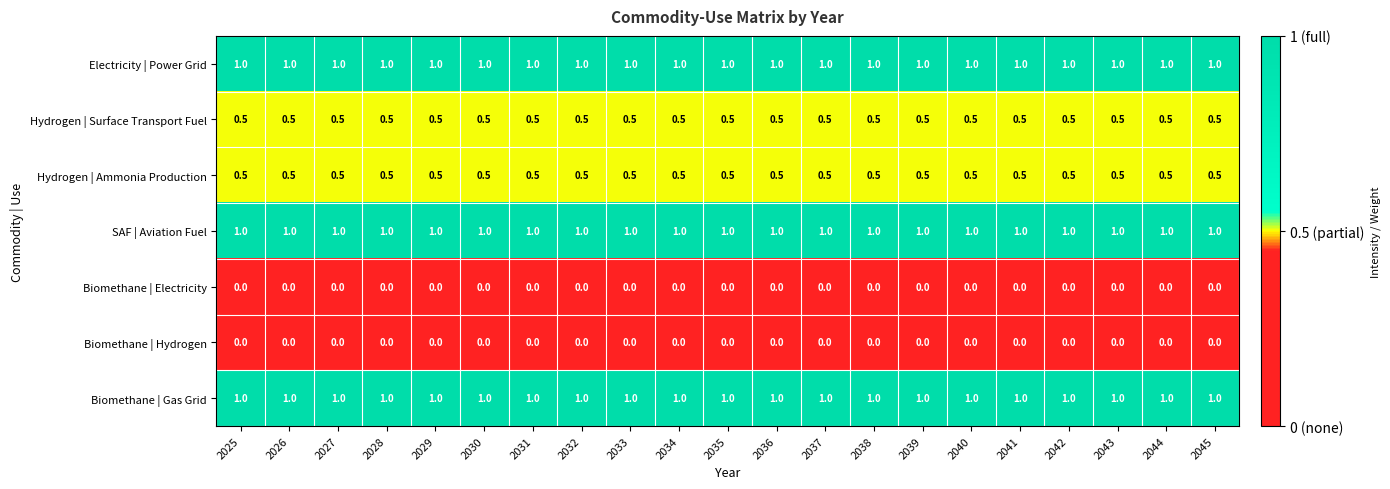

What is the difference between the highest and lowest values at 2035?

1.0